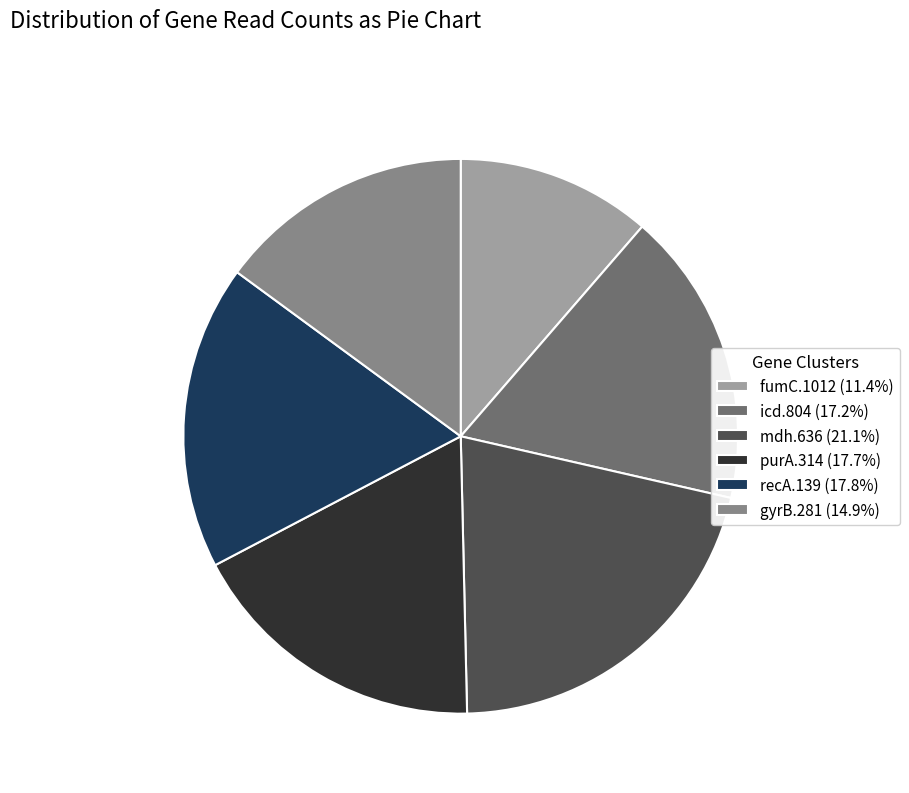

Approximately how many times larger is the value at icd.804 compared to fumC.1012?

1.5